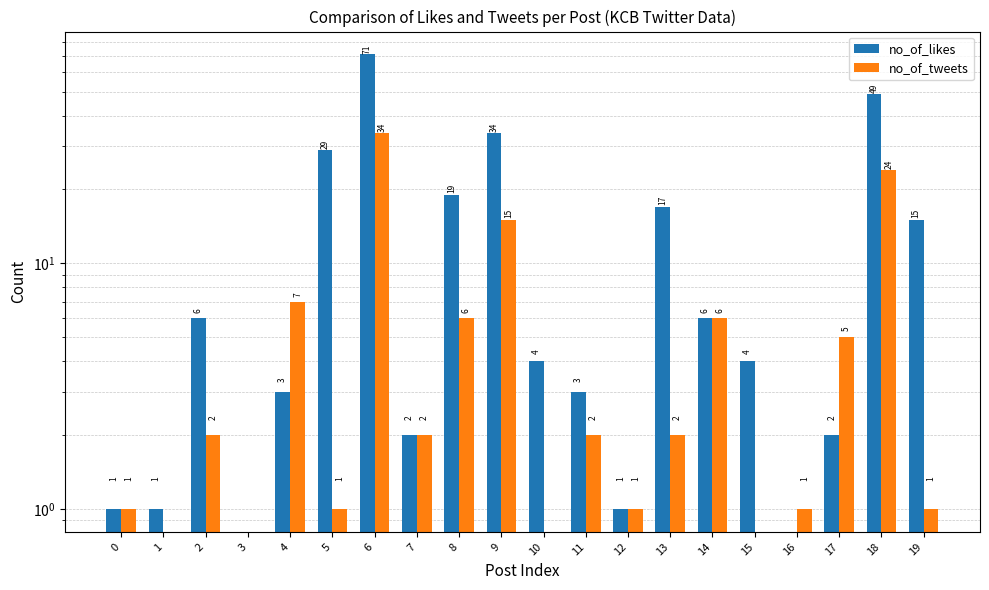

What is the approximate value of no_of_likes at 0?

1